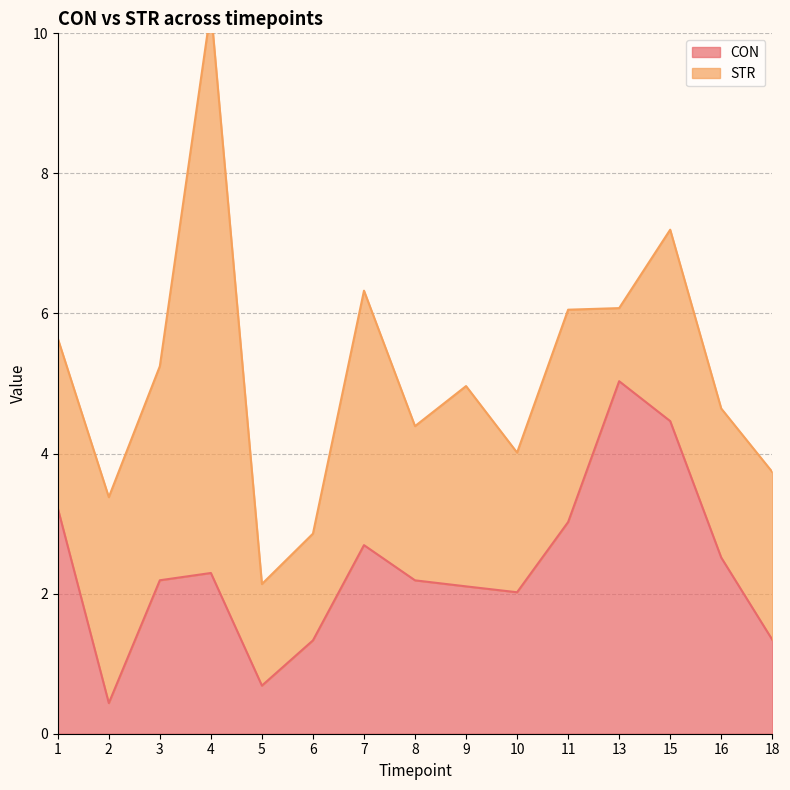

Where is the data nearest to the value 2?

10